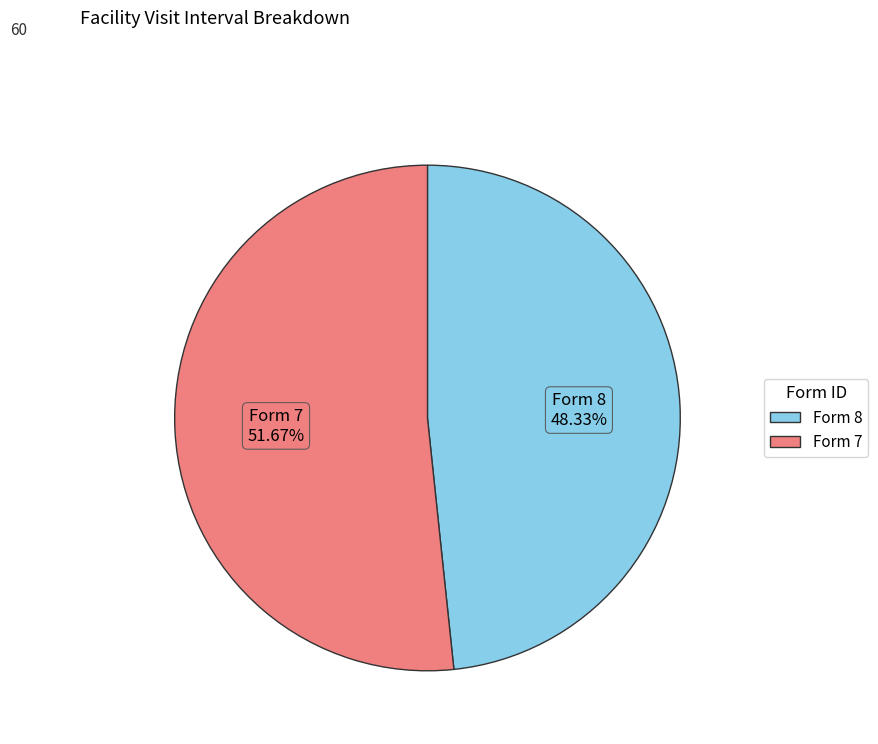

True or false: Form 7 accounts for 42% of the total.

False